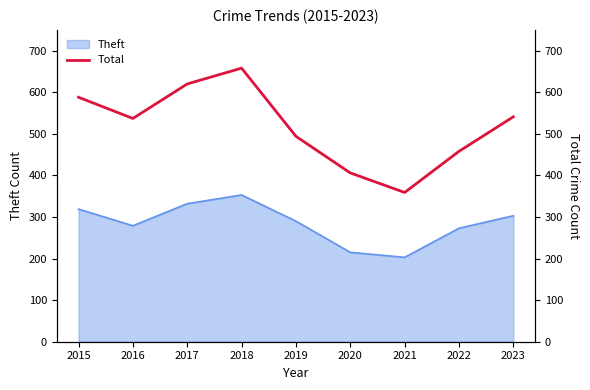

Count the values in the range 458 to 588.

5